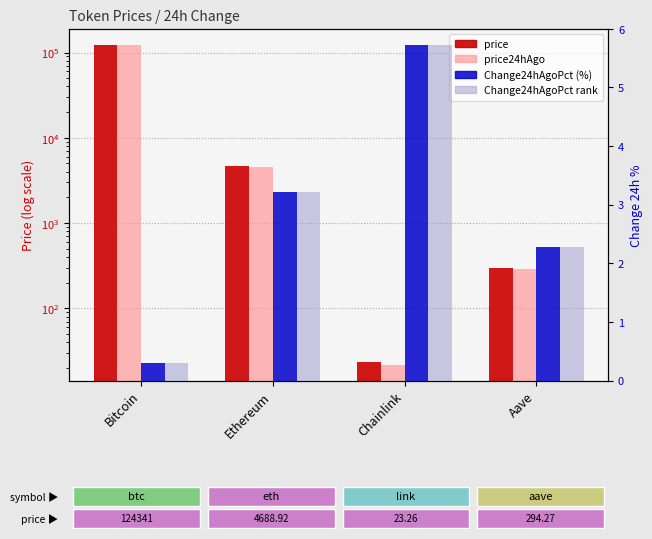

At which label does rank, Detection Call = ABSENT first exceed 3?

Ethereum